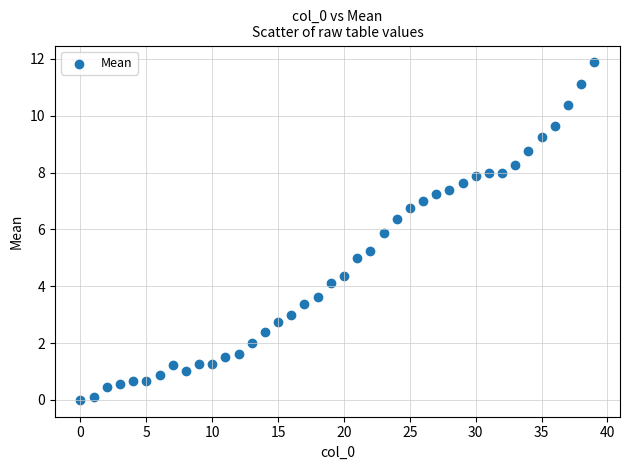

What is the range of Y values (max minus min)?

11.9